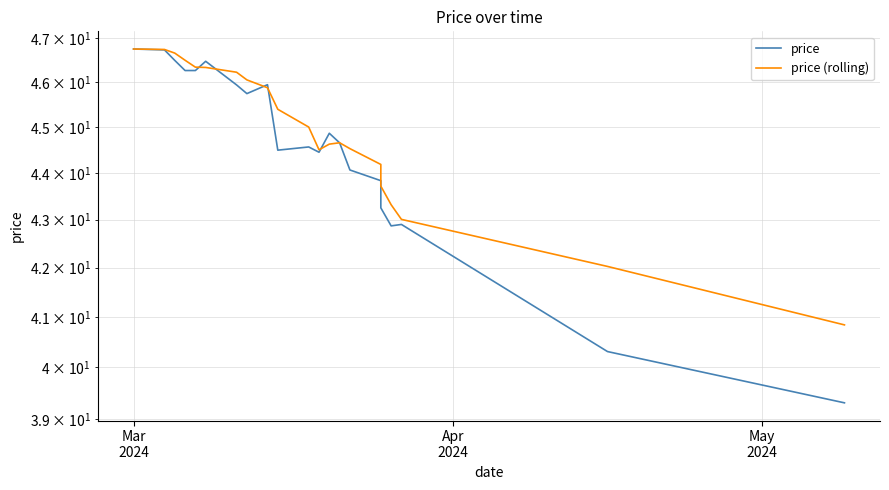

How many data points does each series have?

21